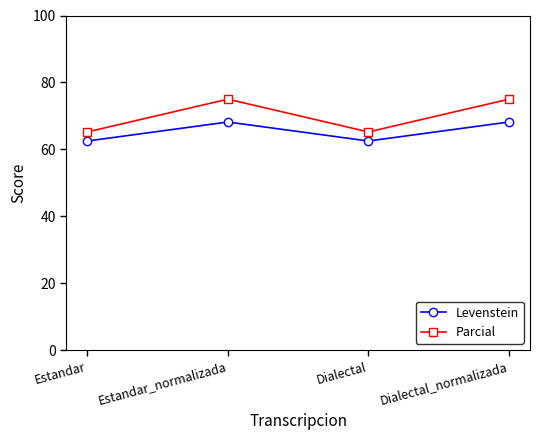

Where is the first local minimum for Levenstein?

Dialectal